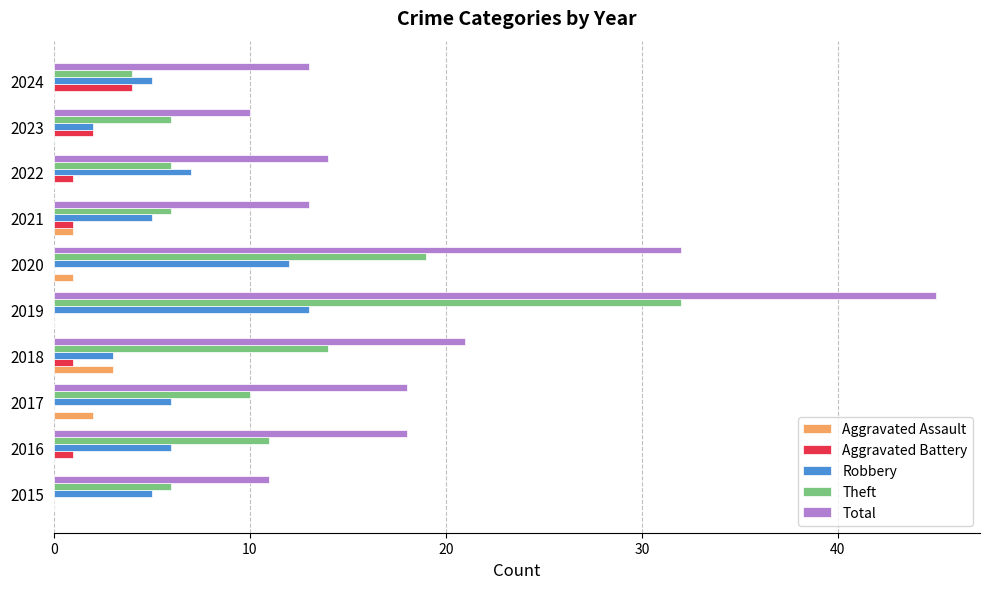

Between 2015 and 2019, which series saw the biggest shift?

Total